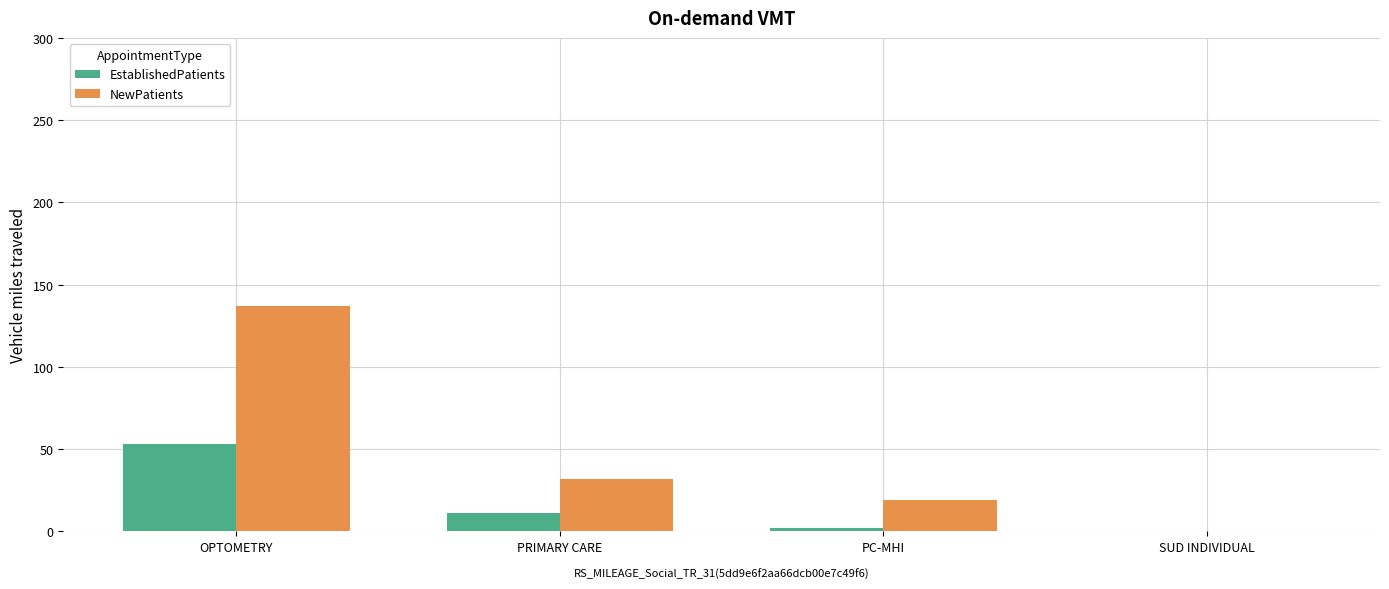

Reading right to left, list all the values displayed in this chart.

EstablishedPatients: SUD INDIVIDUAL=0.0	PC-MHI=2.2	PRIMARY CARE=11.3	OPTOMETRY=53.3
NewPatients: SUD INDIVIDUAL=0.0	PC-MHI=19.2	PRIMARY CARE=32.1	OPTOMETRY=137.3